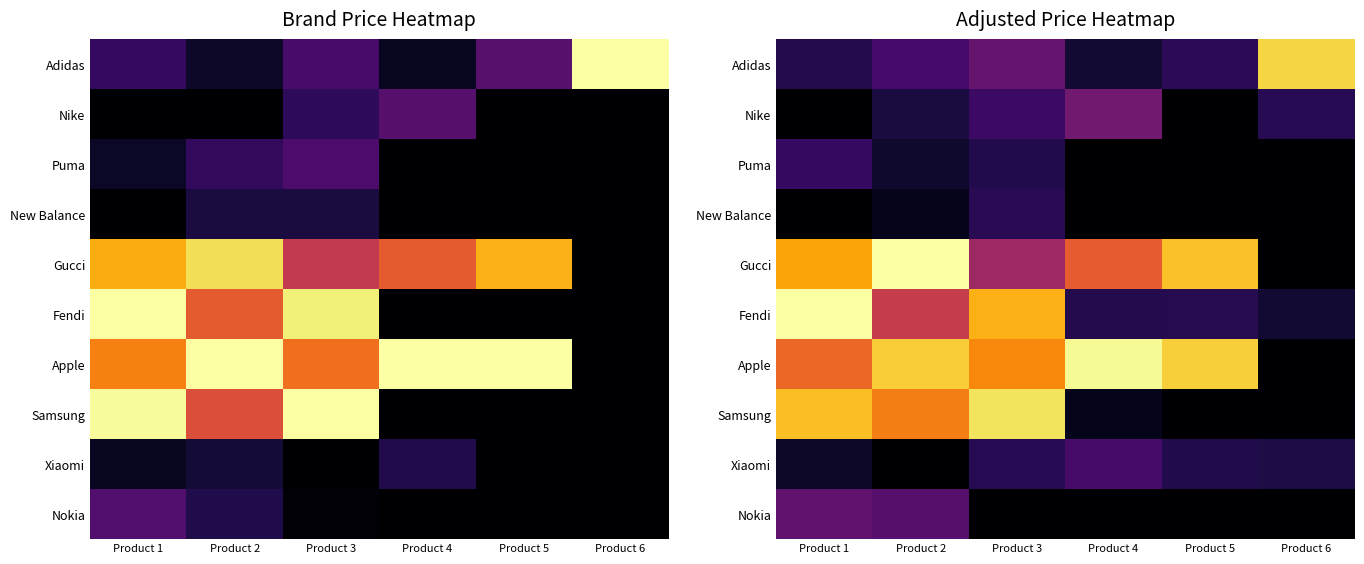

True or false: Nokia has a value of 0.0 at Product 3.

True